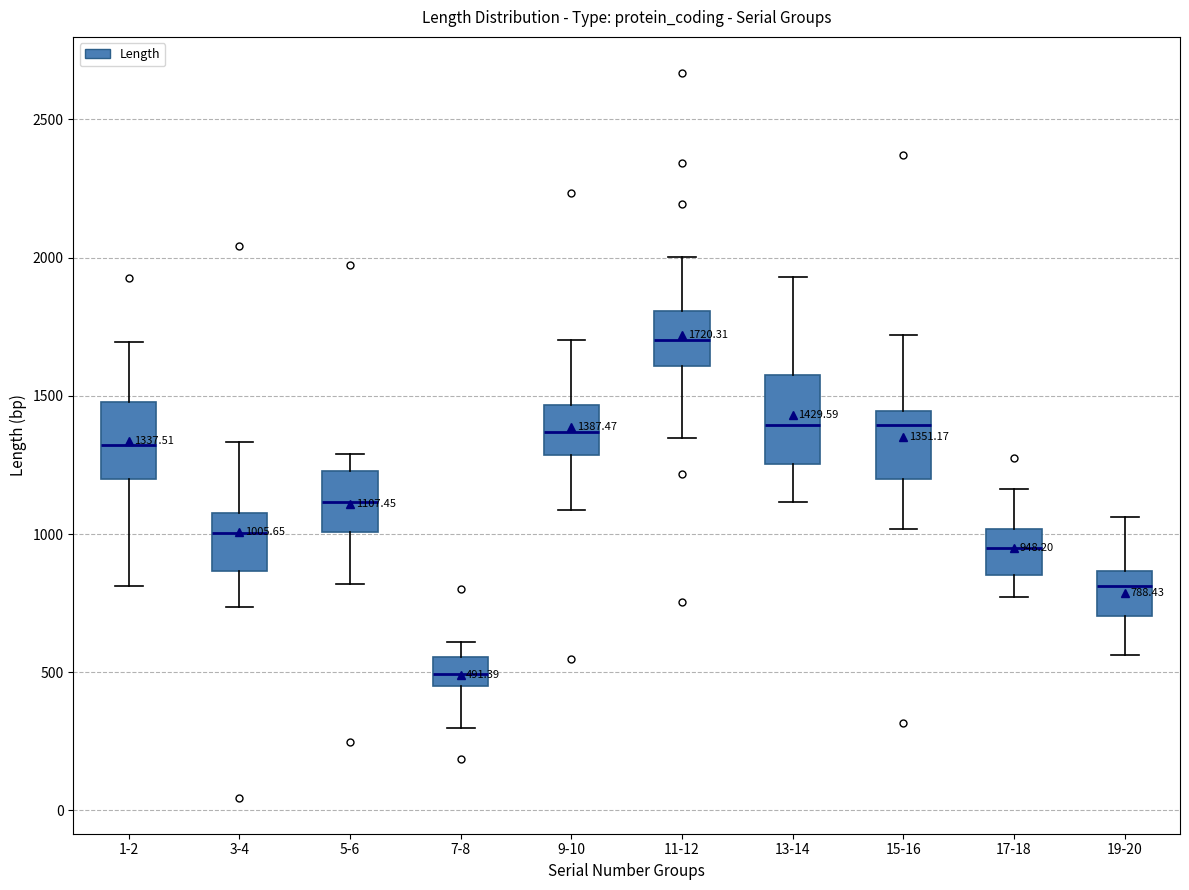

Which box has the lowest median line?

7-8